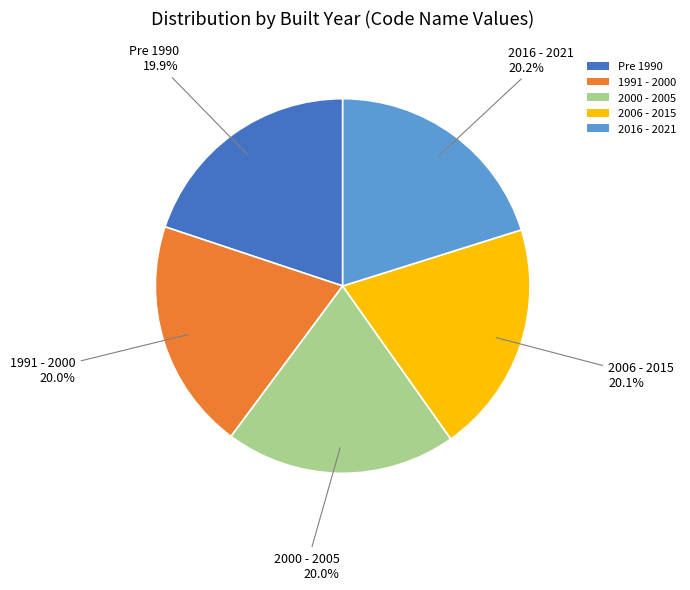

Approximately how many times larger is the value at 2000 - 2005 compared to 1991 - 2000?

1.0